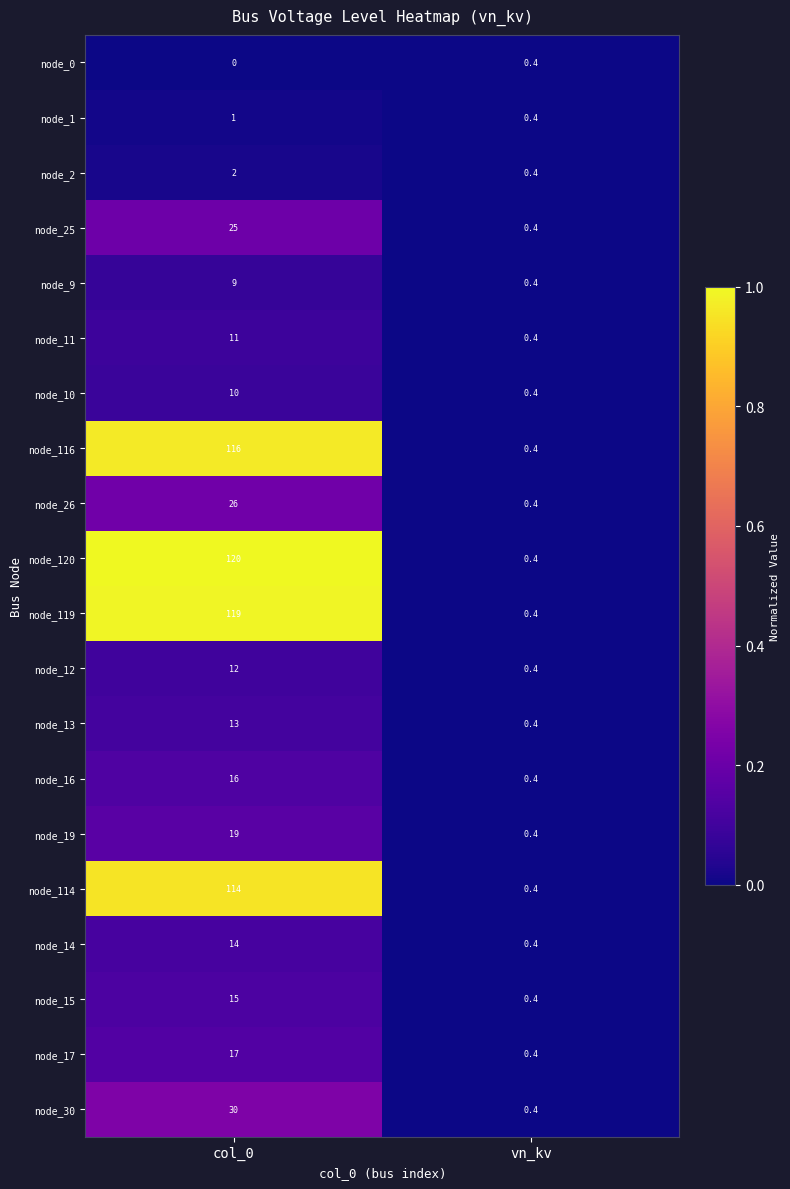

What is the sum of the node_119 values at vn_kv and col_0?

119.4